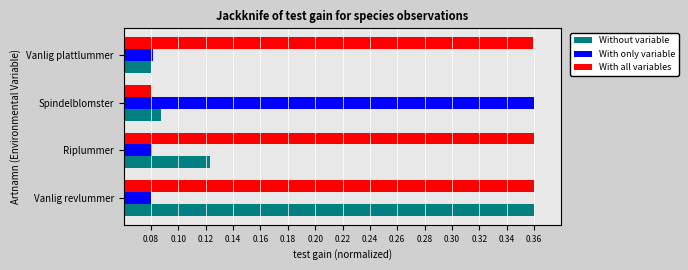

At which category is the sum across all series the highest?

Vanlig revlummer